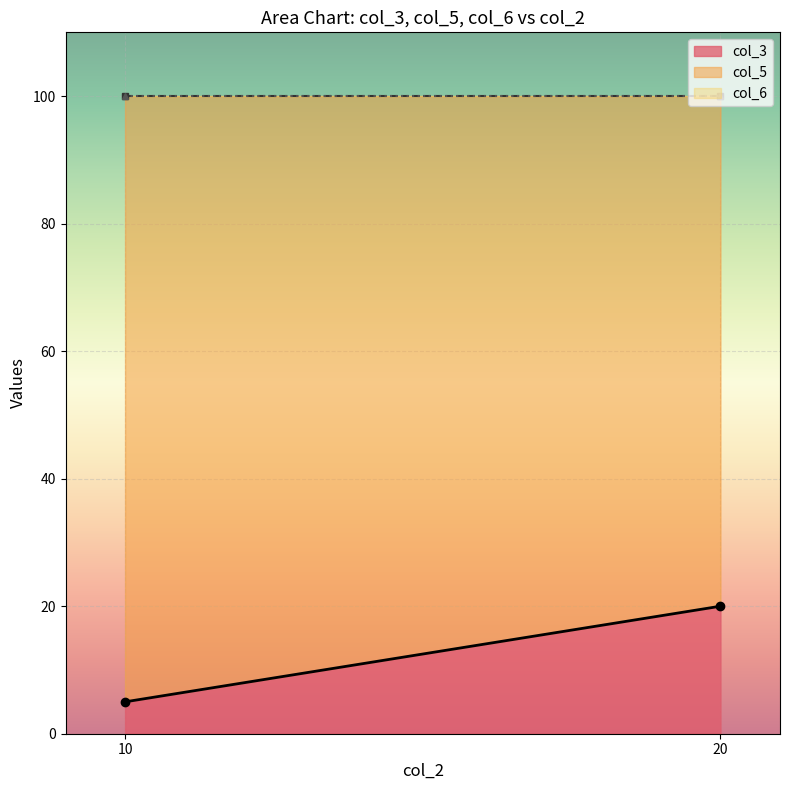

The col_6 series shows 140 at 20. True or false?

False